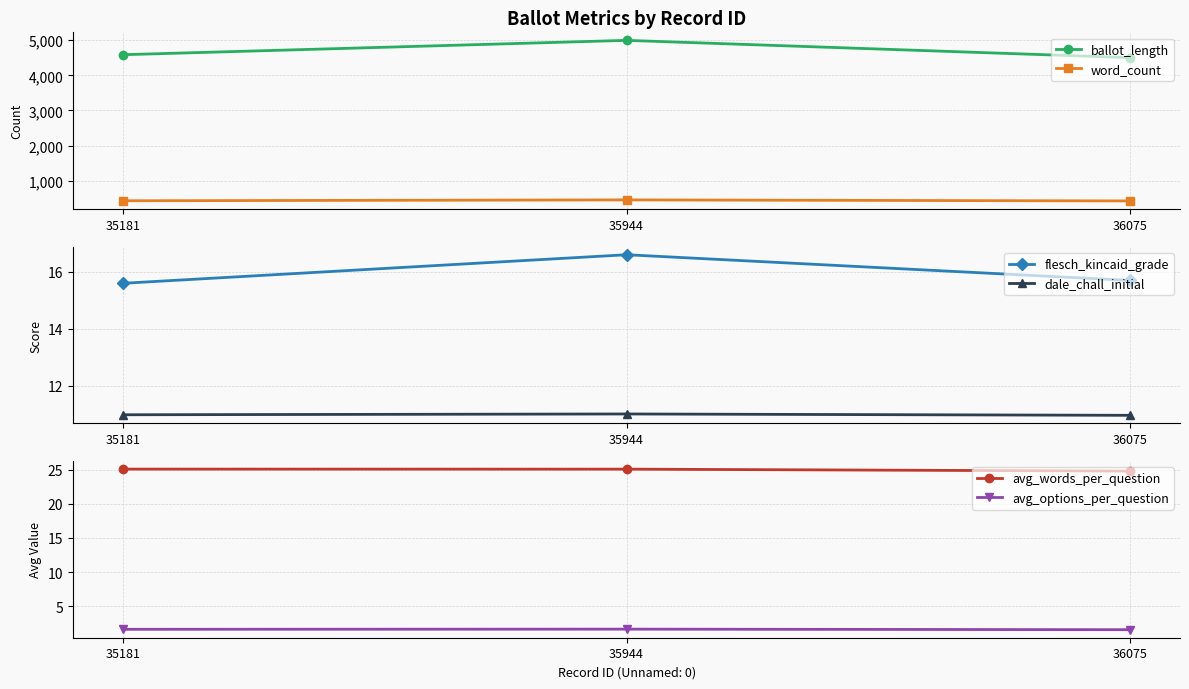

Where is avg_words_per_question nearest to the value 24?

36075